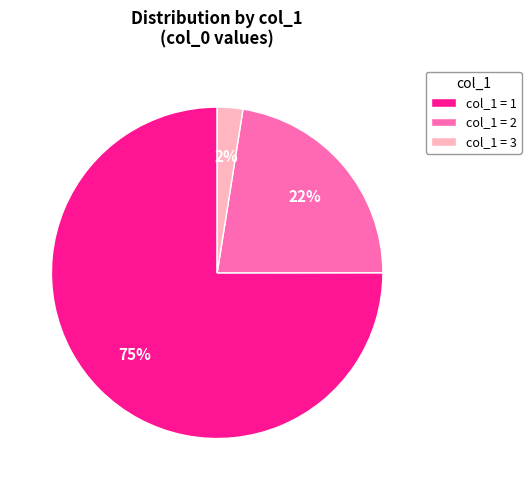

Rank the categories by value from lowest to highest.

col_1 = 3, col_1 = 2, col_1 = 1